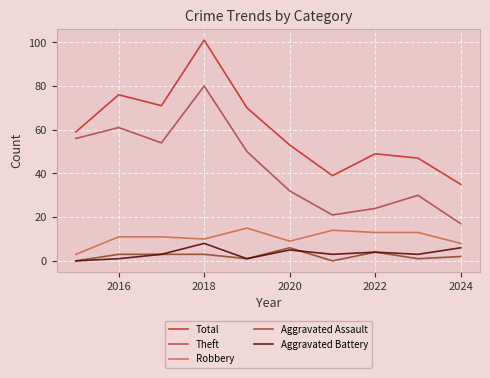

Reading left to right, transcribe all the data shown in this chart.

Total: 59	76	71	101	70	53	39	49	47	35
Theft: 56	61	54	80	50	32	21	24	30	17
Robbery: 3	11	11	10	15	9	14	13	13	8
Aggravated Assault: 0	3	3	3	1	6	0	4	1	2
Aggravated Battery: 0	1	3	8	1	5	3	4	3	6